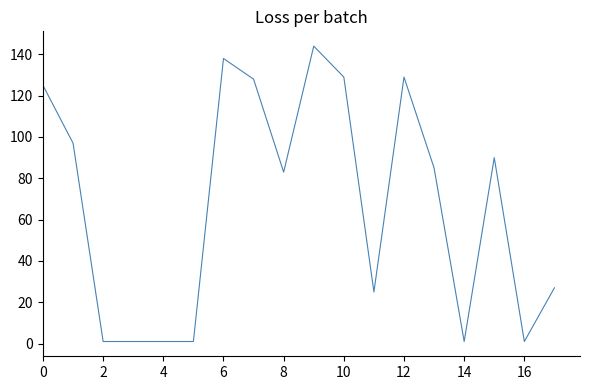

How many lines are shown in the chart?

1